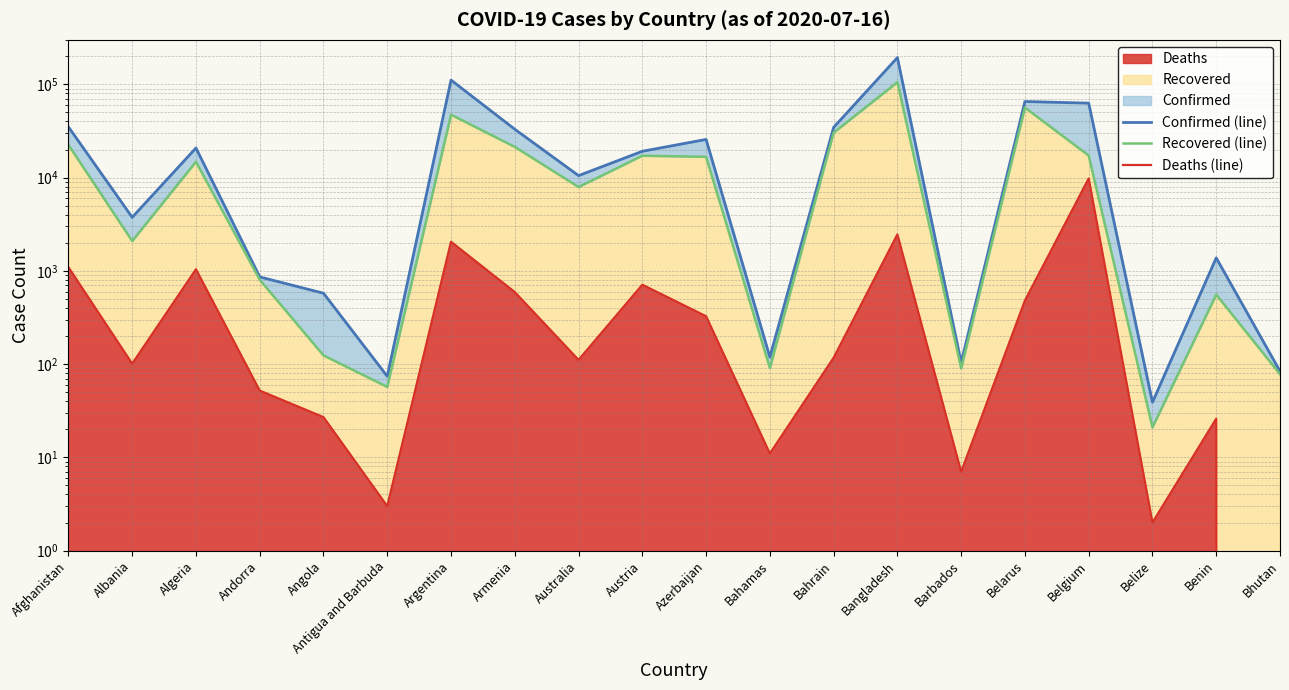

Reading left to right, list all the values displayed in this chart.

Confirmed (line): 34994	3752	20770	861	576	74	111146	33005	10505	19154	25672	119	34560	193590	104	65443	62872	39	1378	84
Recovered (line): 22456	2091	14792	803	124	57	47298	21348	7928	17175	16695	91	30320	105523	90	56379	17242	21	557	78
Deaths (line): 1094	101	1040	52	27	3	2050	592	111	710	326	11	117	2457	7	480	9788	2	26	0